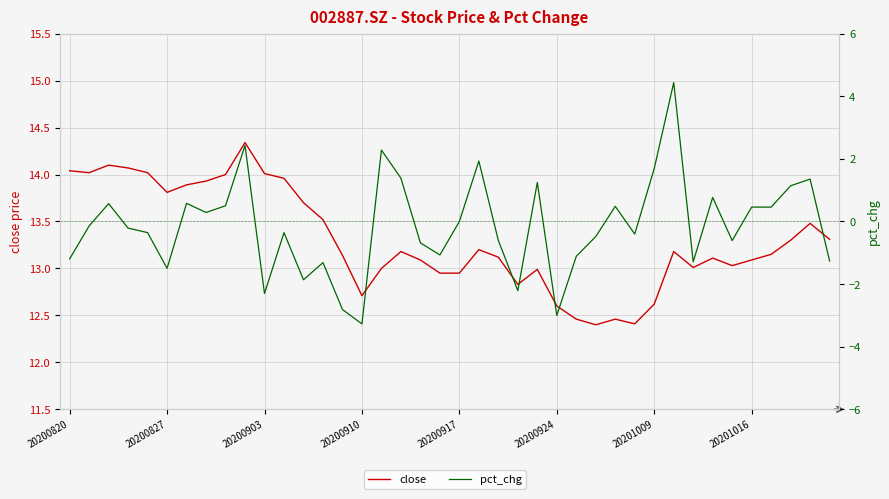

How many values in pct_chg are above zero?

17